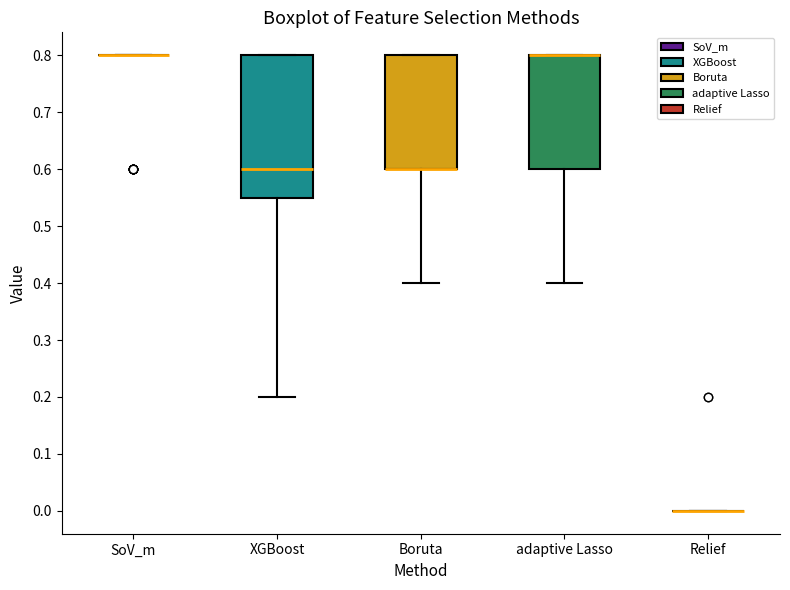

Reading left to right, read every box against the y-axis: the position of its median line, the range the box covers, and the ends of its whiskers. The values are not printed on the chart, so give them approximately, as read against the axis.

SoV_m: box collapsed to a line at 0.80, whiskers 0.80 to 0.80
XGBoost: median 0.60, box 0.55 to 0.80, whiskers 0.20 to 0.80
Boruta: median 0.60 (drawn on the box's lower edge), box 0.60 to 0.80, whiskers 0.40 to 0.80
adaptive Lasso: median 0.80 (drawn on the box's upper edge), box 0.60 to 0.80, whiskers 0.40 to 0.80
Relief: box collapsed to a line at 0.00, whiskers 0.00 to 0.00